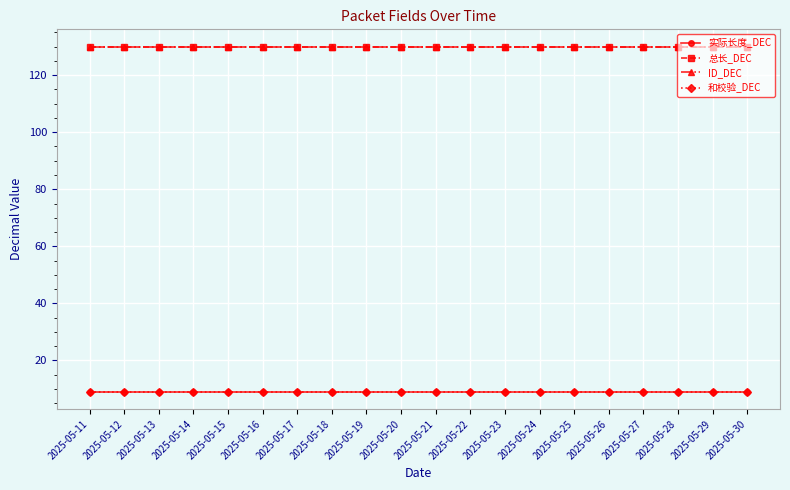

True or false: 实际长度_DEC and 总长_DEC cross at least once.

False